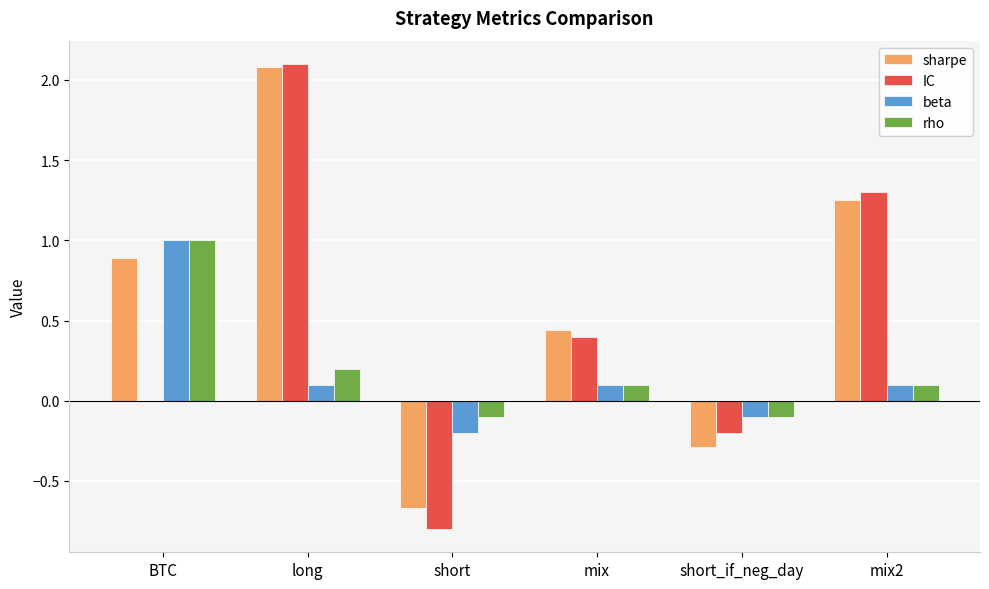

Between short and mix2, which series saw the biggest shift?

IC